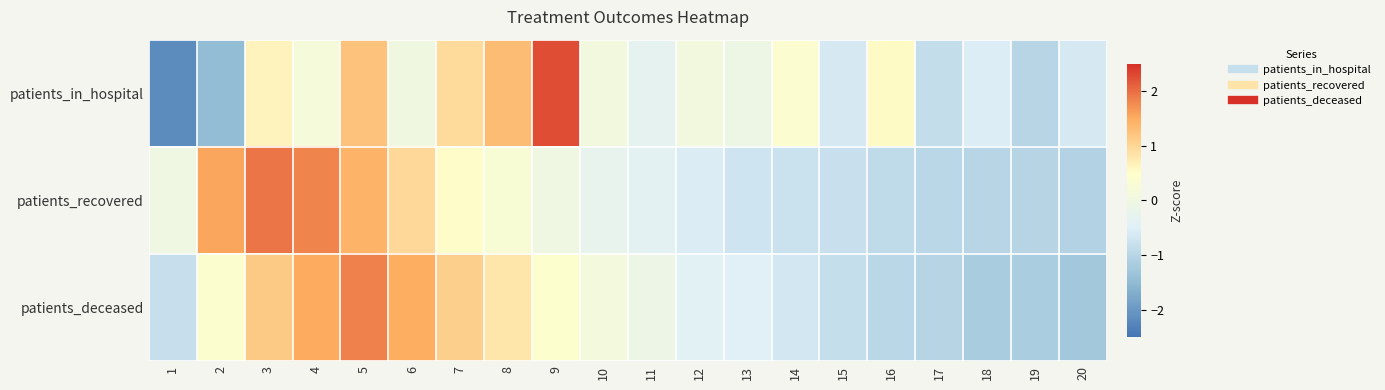

What is the smallest value displayed?

-2.2